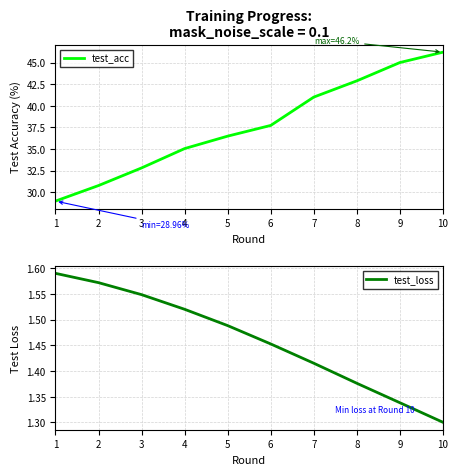

Reading left to right, what are all the values shown in this chart?

test_acc: 29.0	30.8	32.8	35.0	36.5	37.7	41.0	42.9	45.0	46.2
test_loss: 1.6	1.6	1.5	1.5	1.5	1.5	1.4	1.4	1.3	1.3